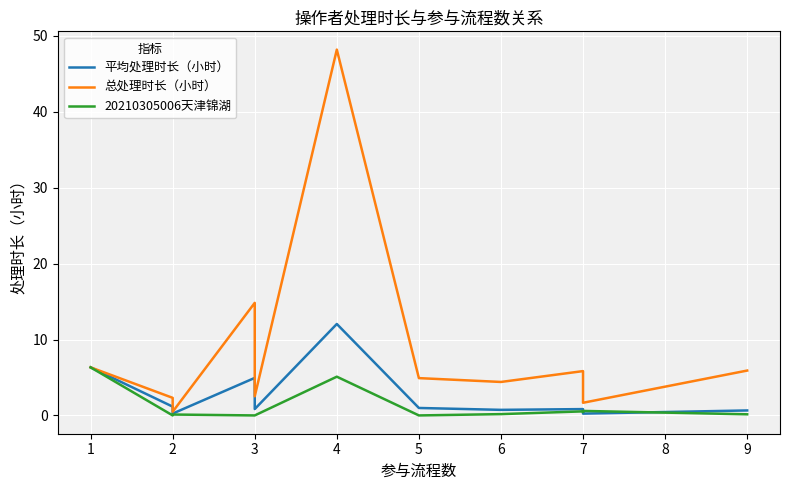

List the series in order of their overall mean, highest first.

总处理时长（小时）, 平均处理时长（小时）, 20210305006天津锦湖